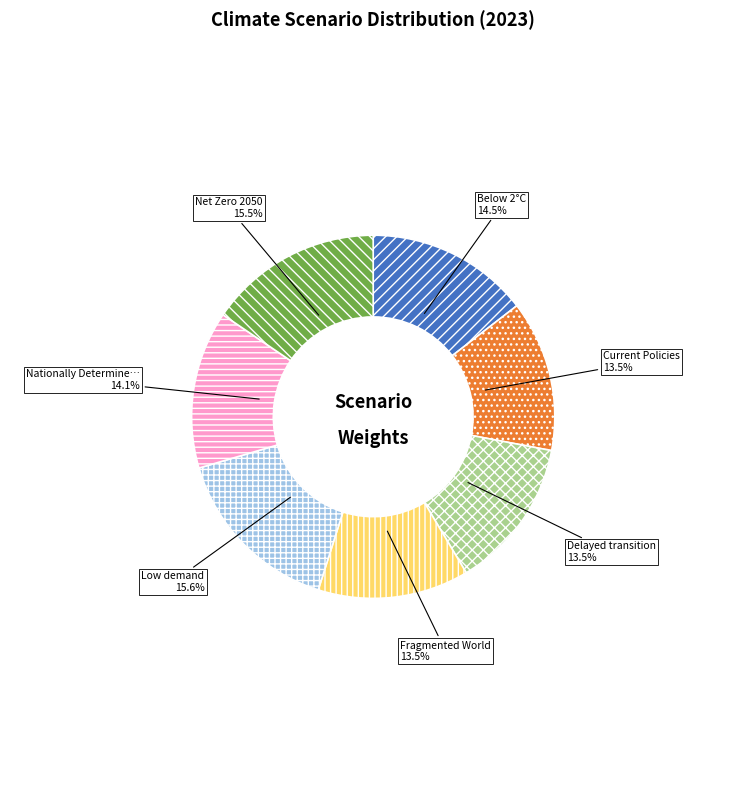

Does any single category account for the majority?

No